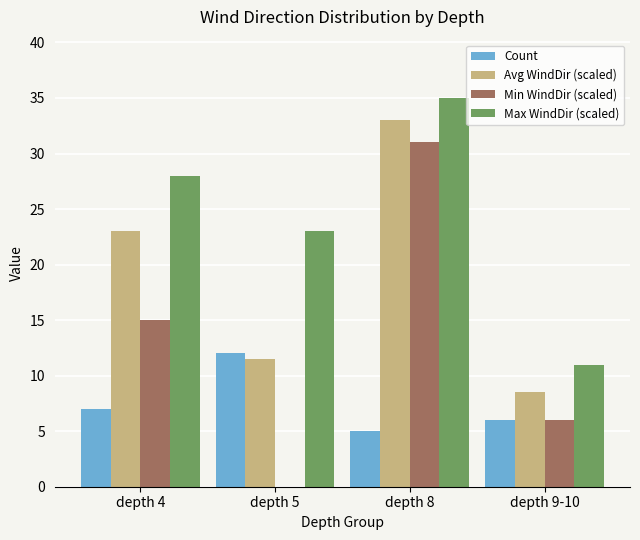

What is the sum of all Min WindDir (scaled) values?

52.0